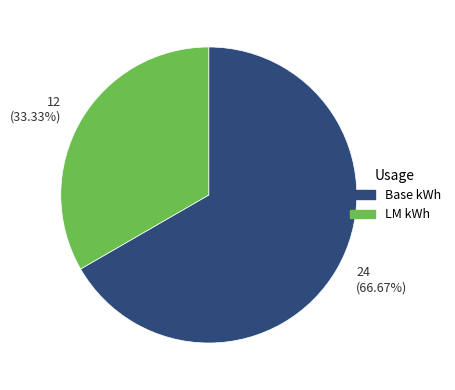

Which slice is the largest?

24 (66.67%)